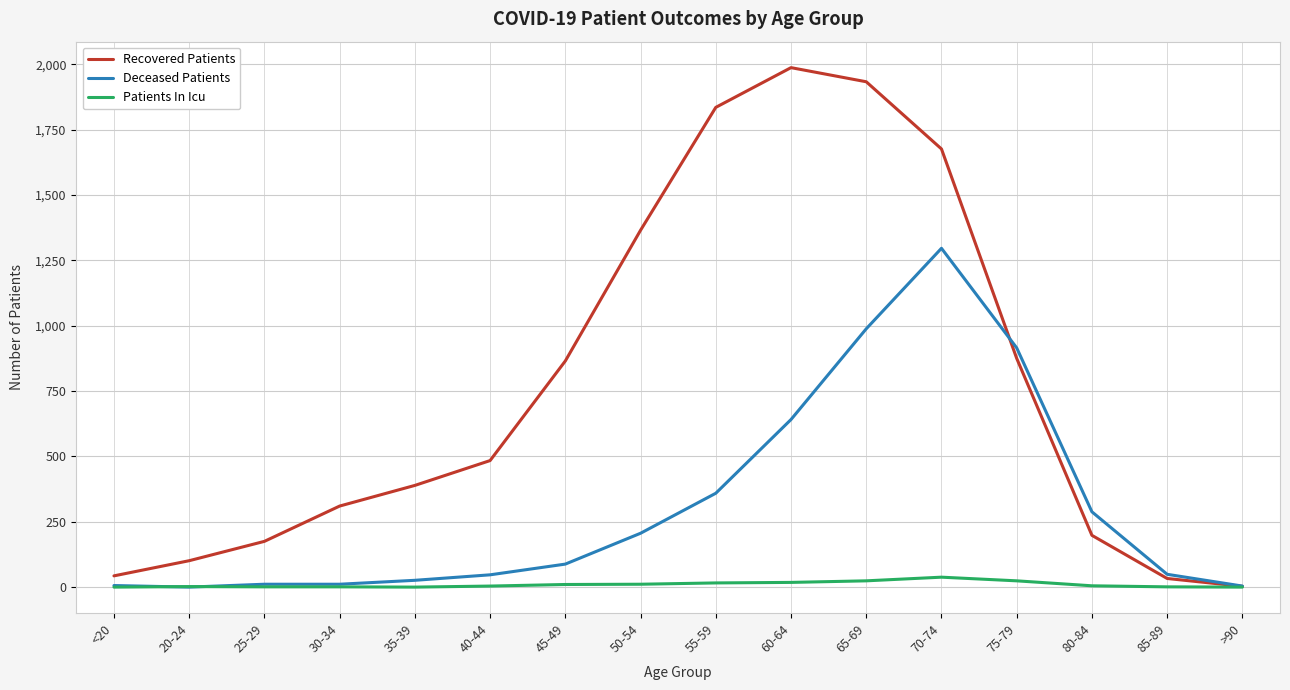

Which series changed the most between 20-24 and 70-74?

Recovered Patients